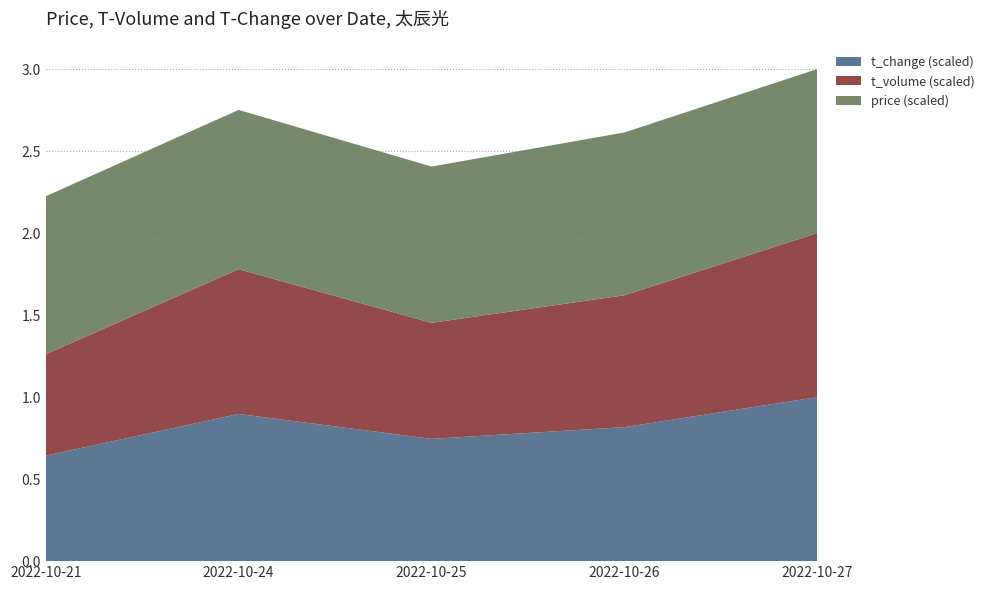

Reading left to right, what are all the values shown in this chart?

t_change: 1.4	2.0	1.7	1.8	2.2
t_volume: 4672.0	6665.0	5343.0	6072.0	7553.0
price: 16.7	16.8	16.5	17.2	17.3